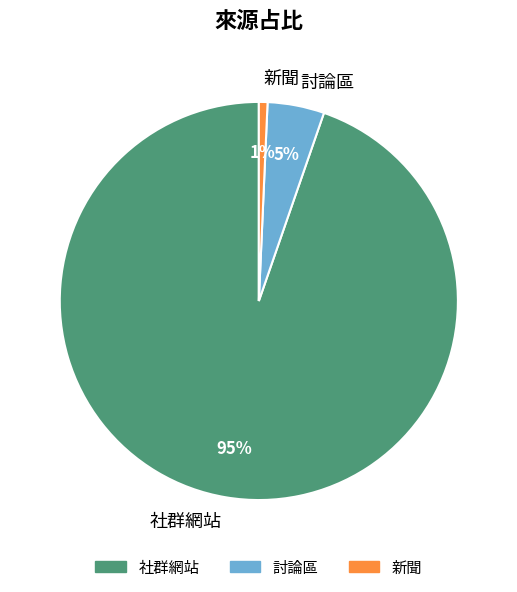

To the nearest percent, what is the average slice percentage?

33%